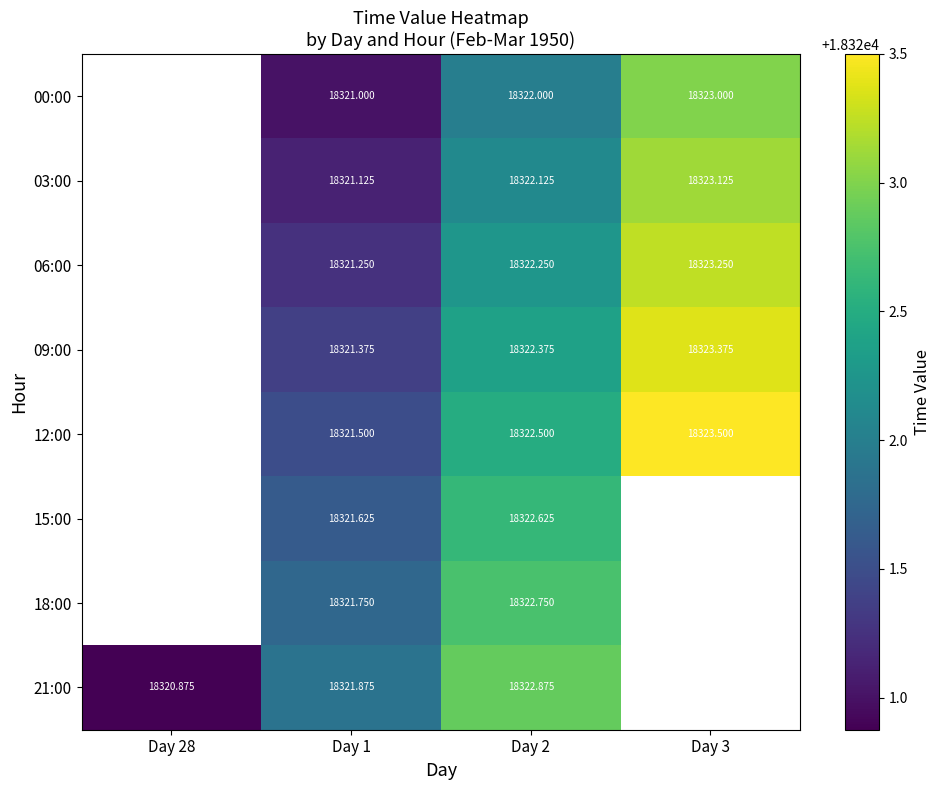

Read the 00:00 value at Day 2.

18322.0